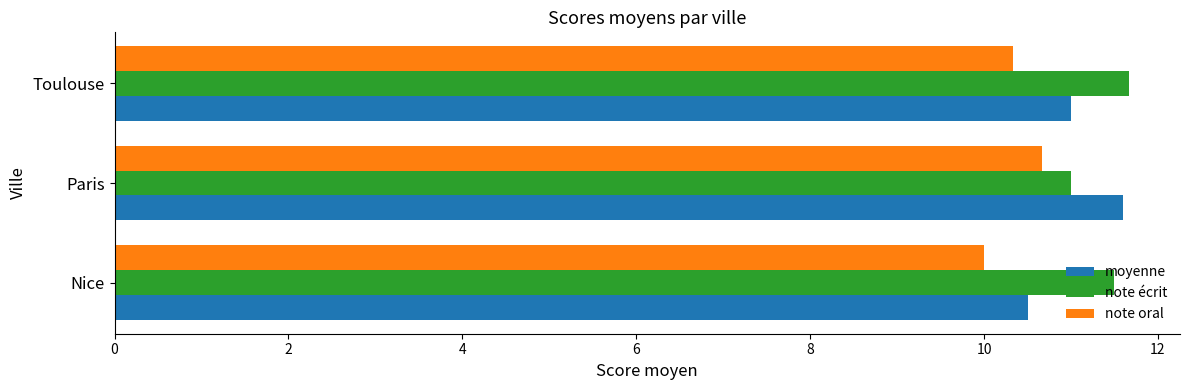

What is the spread (max minus min) of values at Toulouse?

1.3